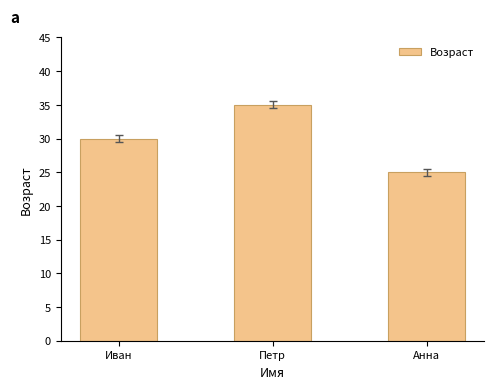

How many series are shown in this chart?

1